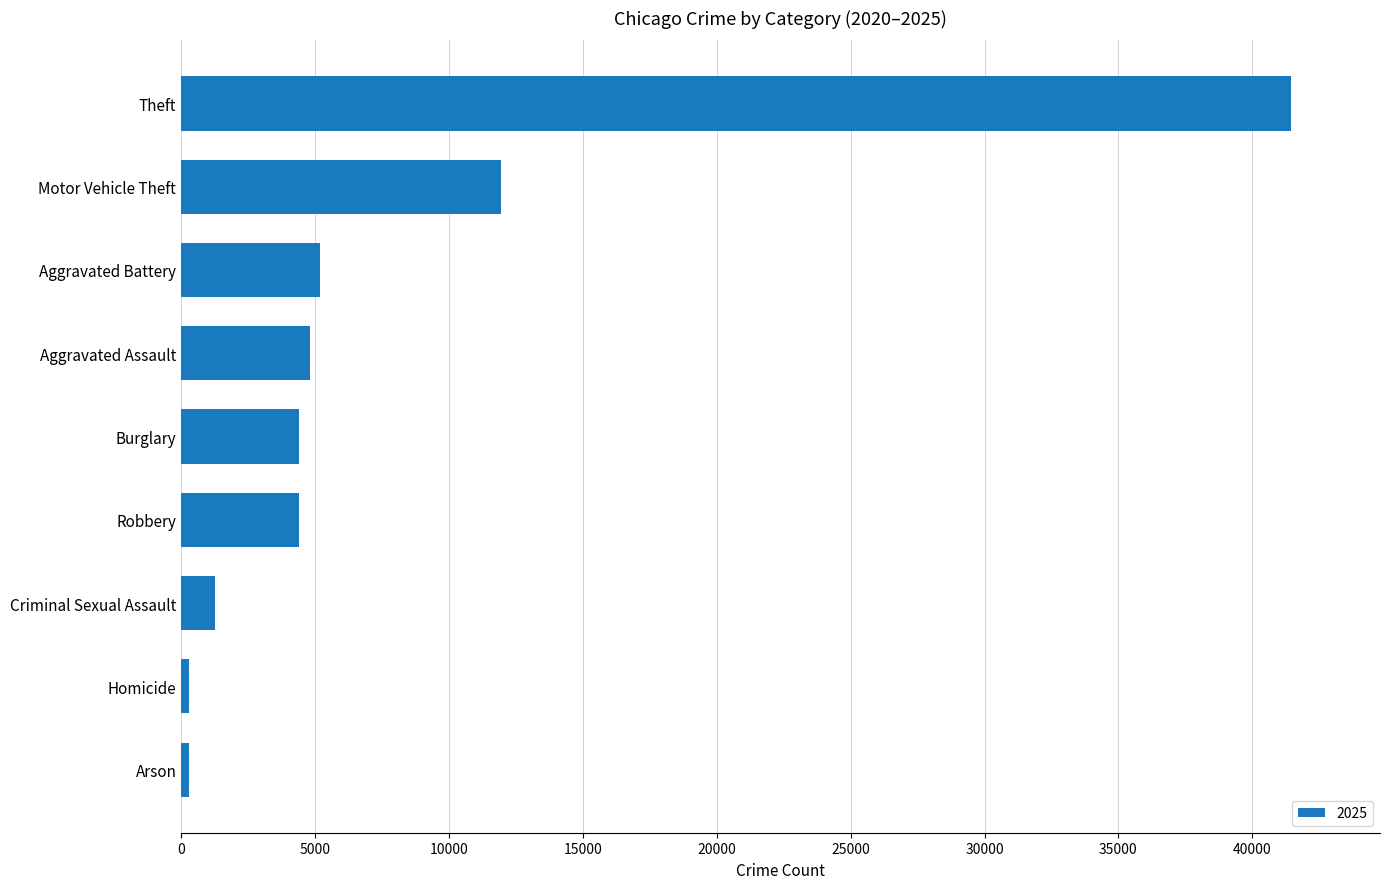

Where is the data nearest to the value 20864?

Motor Vehicle Theft